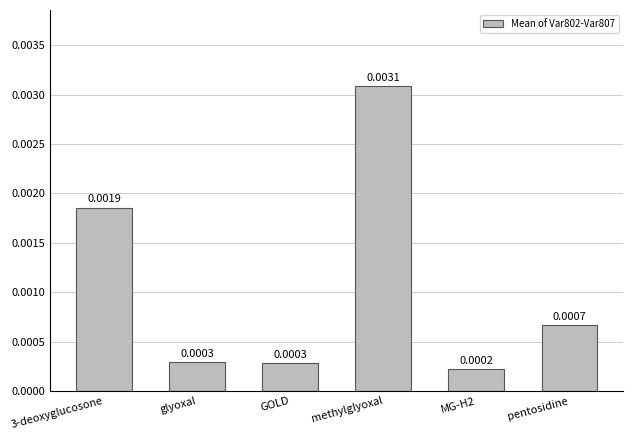

Which has a higher value, glyoxal or MG-H2?

glyoxal